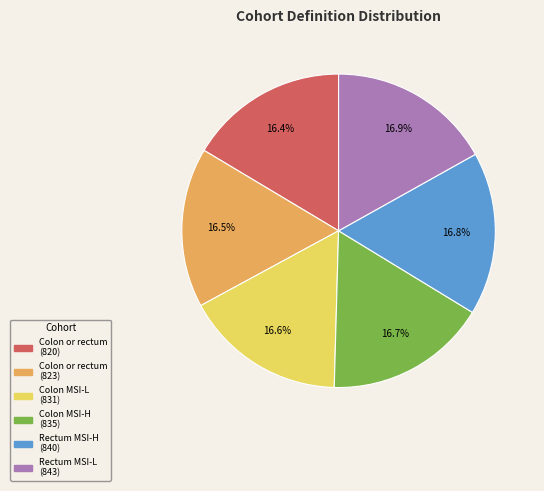

How many segments does this pie chart have?

6